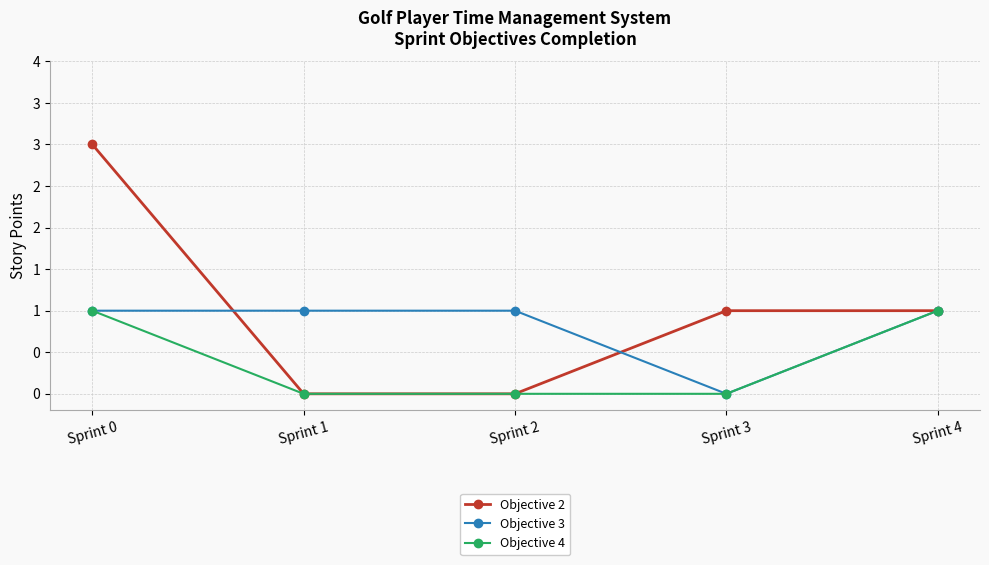

List the series in order of their overall mean, lowest first.

Objective 4, Objective 3, Objective 2